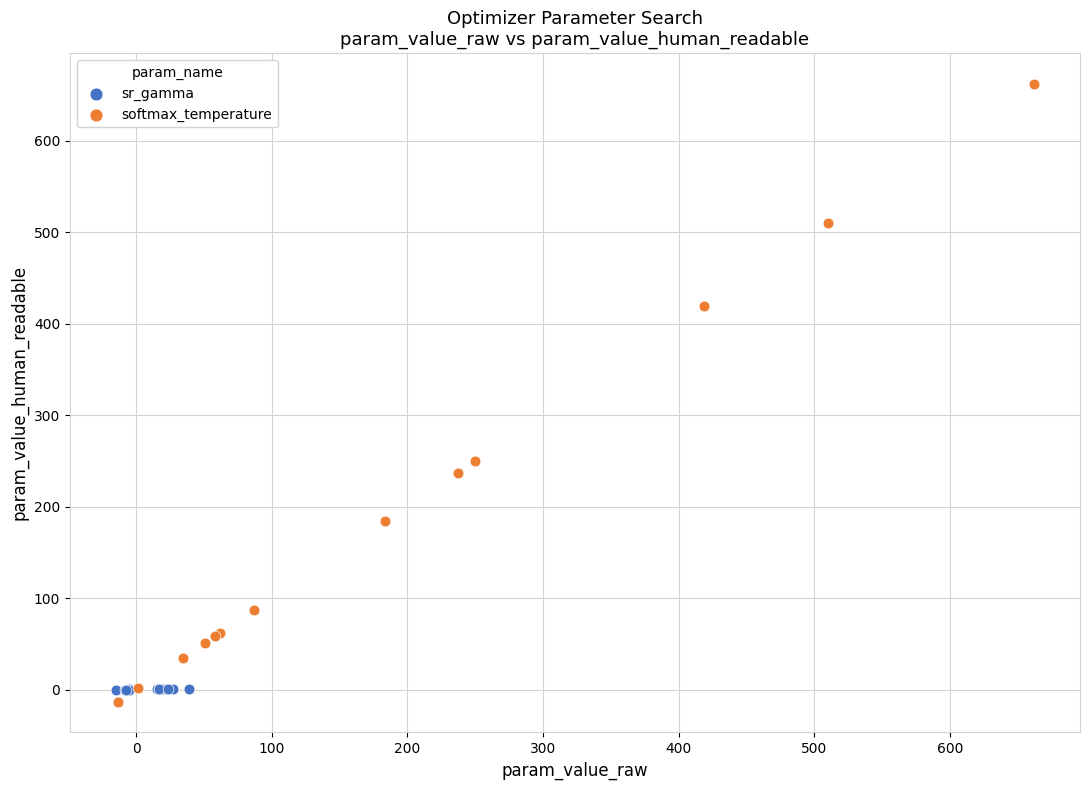

What are all the series names shown in the legend?

sr_gamma, softmax_temperature